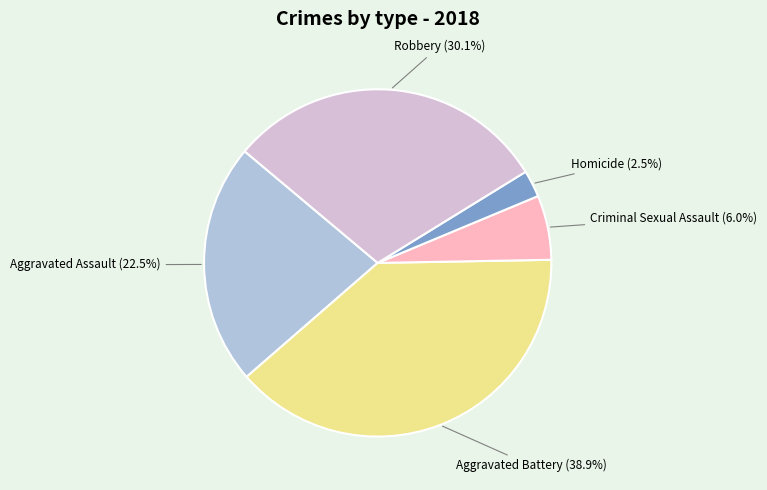

Is there a majority slice in this chart?

No